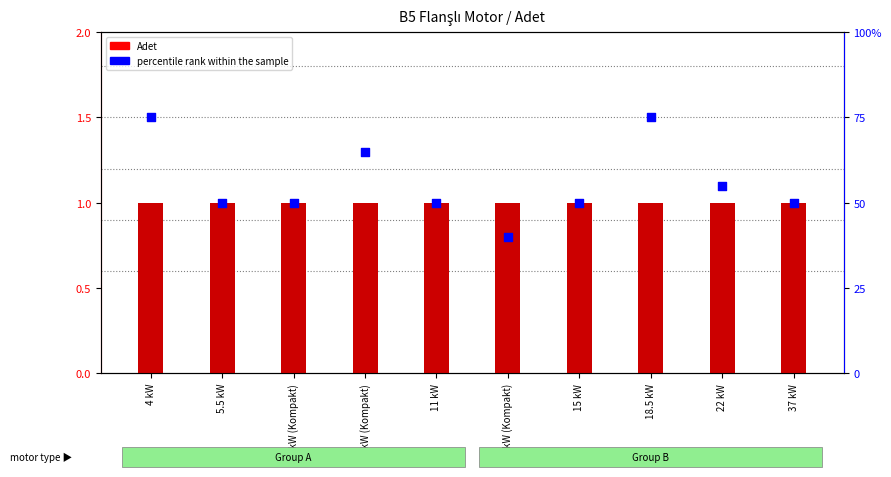

Which series reaches the maximum Y coordinate?

percentile rank within the sample